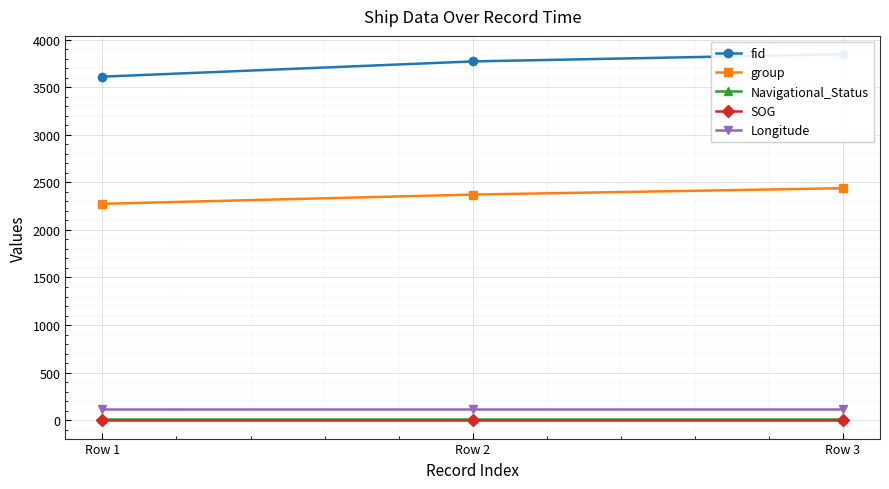

What is the spread (max minus min) of values at Row 2?

3770.0